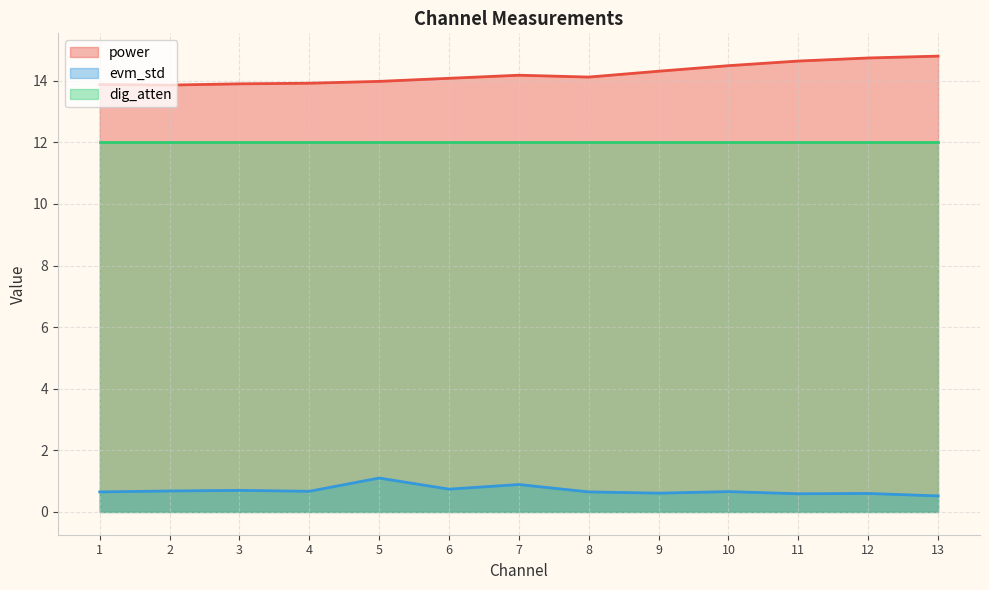

True or false: power and evm_std intersect in this chart.

False